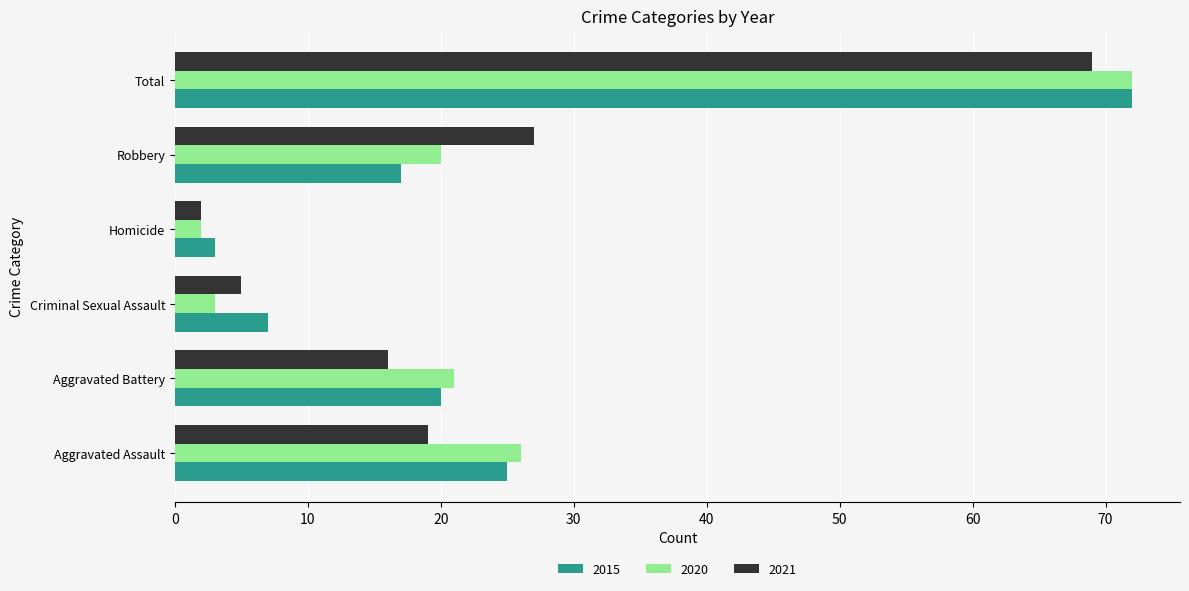

Which series has the largest range (max minus min)?

2020